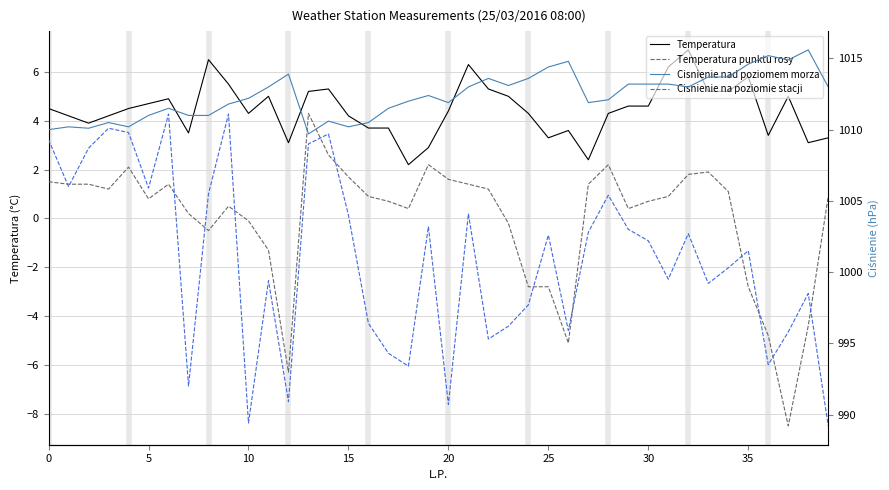

What is the difference between the Cisnienie nad poziomem morza values at 11 and 17?

1.5